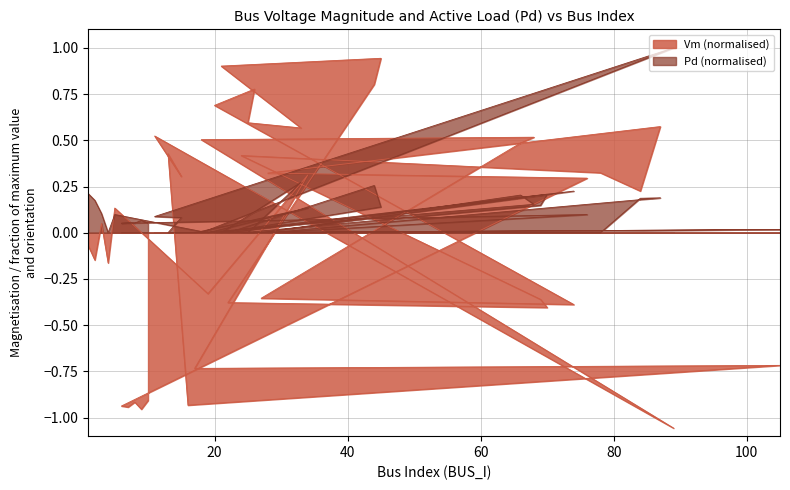

Between which two adjacent categories do Pd and Vm first intersect?

4 and 5